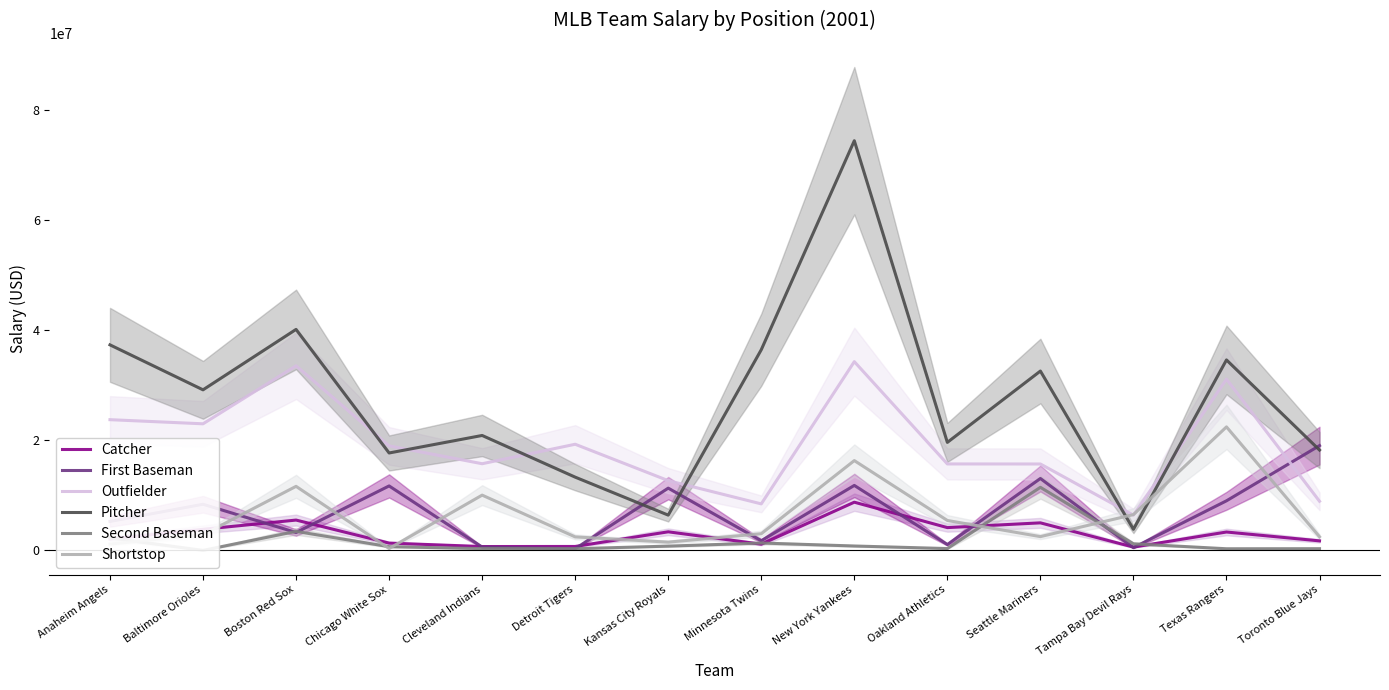

Reading right to left, list all the values displayed in this chart.

Catcher: Toronto Blue Jays=1729000	Texas Rangers=3337500	Tampa Bay Devil Rays=600000	Seattle Mariners=5000000	Oakland Athletics=4137500	New York Yankees=8750000	Minnesota Twins=1127500	Kansas City Royals=3375000	Detroit Tigers=715000	Cleveland Indians=702100	Chicago White Sox=1325000	Boston Red Sox=5505000	Baltimore Orioles=3830000	Anaheim Angels=2082500
First Baseman: Toronto Blue Jays=19020000	Texas Rangers=9000000	Tampa Bay Devil Rays=500000	Seattle Mariners=13050000	Oakland Athletics=1065000	New York Yankees=11792671	Minnesota Twins=1750000	Kansas City Royals=11300000	Detroit Tigers=310000	Cleveland Indians=605200	Chicago White Sox=11700000	Boston Red Sox=3250000	Baltimore Orioles=8375000	Anaheim Angels=5250000
Outfielder: Toronto Blue Jays=8920000	Texas Rangers=31077500	Tampa Bay Devil Rays=6400000	Seattle Mariners=15683334	Oakland Athletics=15691667	New York Yankees=34257143	Minnesota Twins=8442500	Kansas City Royals=12663500	Detroit Tigers=19265000	Cleveland Indians=15730967	Chicago White Sox=18970000	Boston Red Sox=33500000	Baltimore Orioles=22975000	Anaheim Angels=23725000
Pitcher: Toronto Blue Jays=18212000	Texas Rangers=34569167	Tampa Bay Devil Rays=3825000	Seattle Mariners=32550833	Oakland Athletics=19602667	New York Yankees=74350000	Minnesota Twins=36420000	Kansas City Royals=6402500	Detroit Tigers=13296000	Cleveland Indians=20859600	Chicago White Sox=17680000	Boston Red Sox=40109000	Baltimore Orioles=29142500	Anaheim Angels=37304167
Second Baseman: Toronto Blue Jays=313000	Texas Rangers=300000	Tampa Bay Devil Rays=1200000	Seattle Mariners=11450000	Oakland Athletics=334500	New York Yankees=800000	Minnesota Twins=1340000	Kansas City Royals=775000	Detroit Tigers=307000	Cleveland Indians=325000	Chicago White Sox=675000	Boston Red Sox=3450000	Baltimore Orioles=0	Anaheim Angels=2270000
Shortstop: Toronto Blue Jays=2475000	Texas Rangers=22415000	Tampa Bay Devil Rays=6500000	Seattle Mariners=2500000	Oakland Athletics=5432500	New York Yankees=16300000	Minnesota Twins=3025000	Kansas City Royals=1502000	Detroit Tigers=2450000	Cleveland Indians=10031967	Chicago White Sox=345000	Boston Red Sox=11625000	Baltimore Orioles=2850000	Anaheim Angels=1150000